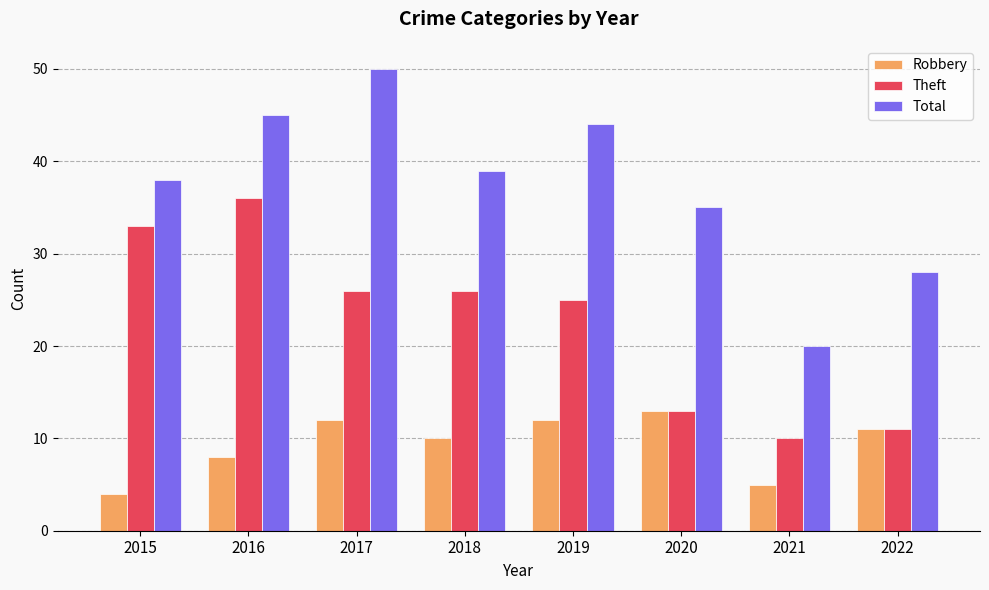

How many distinct data groups are displayed?

3